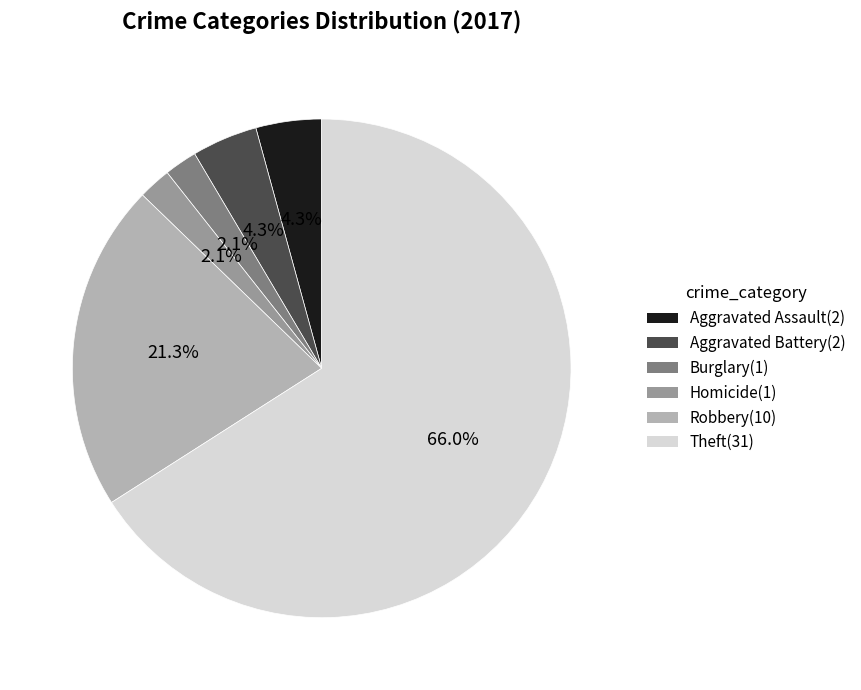

Is there a majority slice in this chart?

Yes